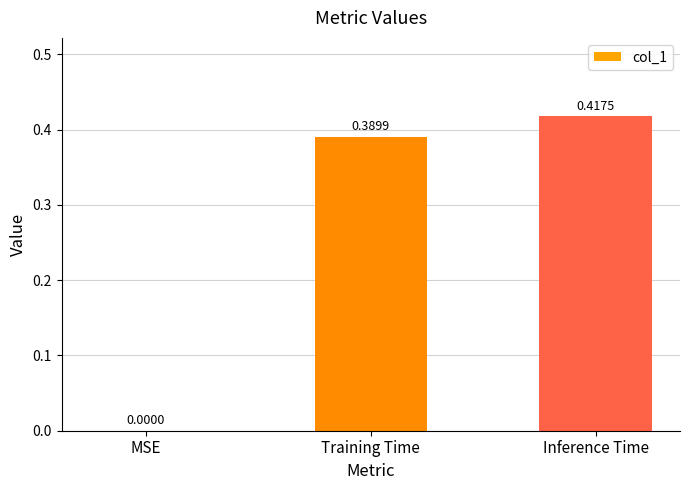

What is the sum of all values?

0.8